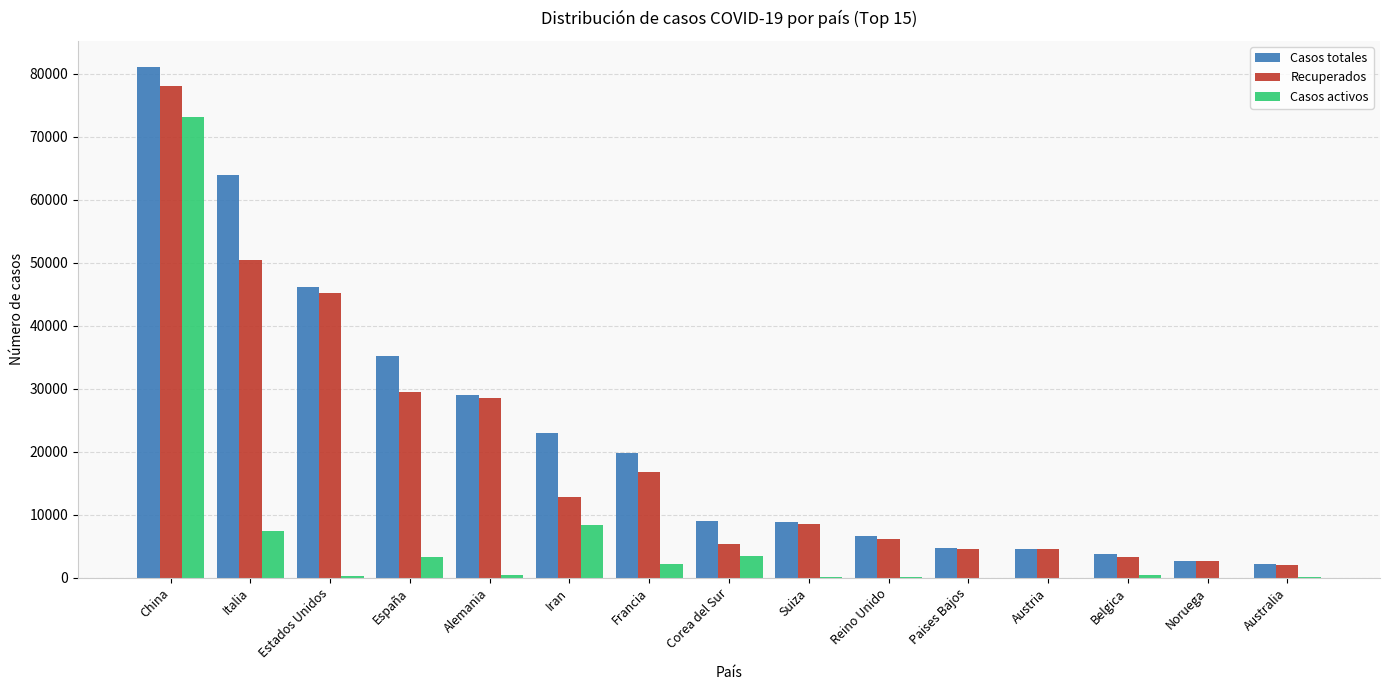

What is the greatest value displayed?

81171